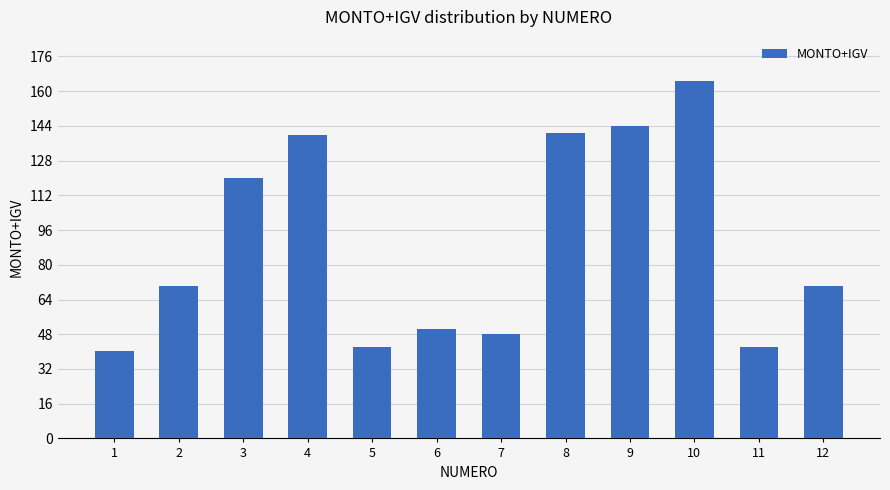

Reading left to right, transcribe all the data shown in this chart.

40.4	70.4	120.2	140.0	42.2	50.4	48.0	140.8	144.0	164.8	42.2	70.4